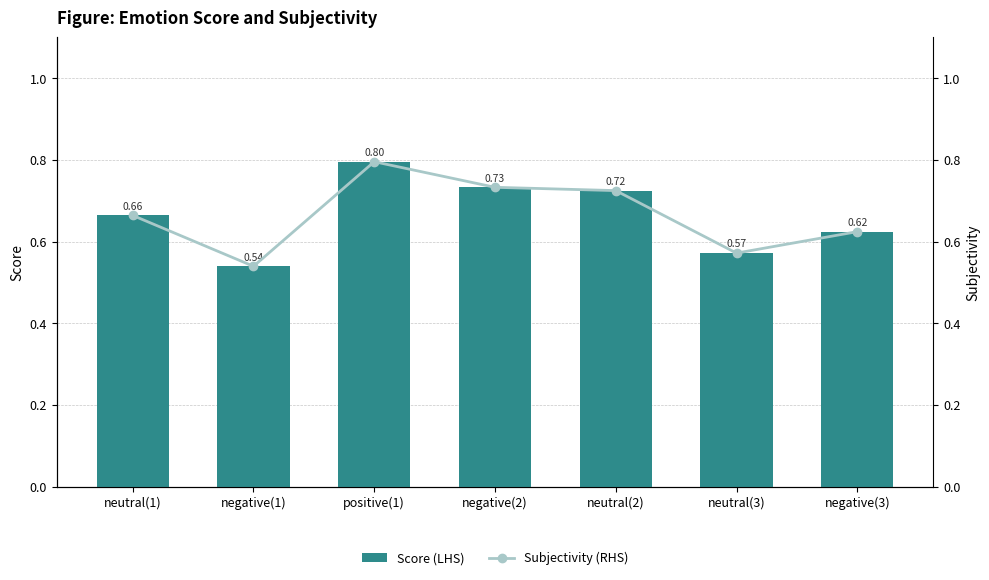

Rank the series at positive(1) from lowest to highest value.

Score (LHS), Subjectivity (RHS)